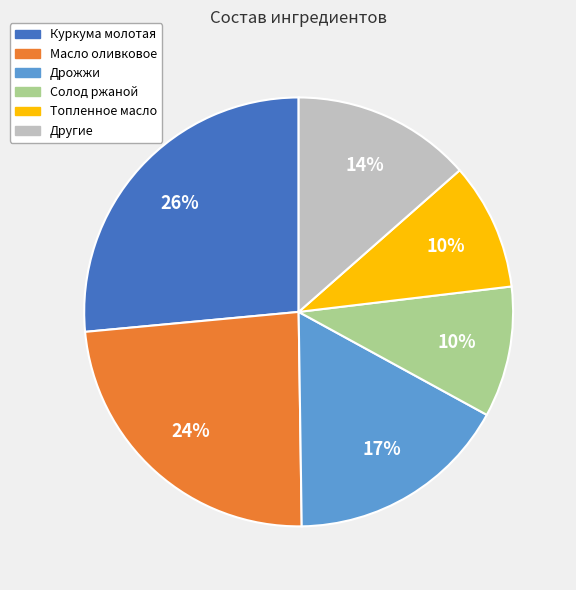

To the nearest percent, what is the average slice percentage?

17%